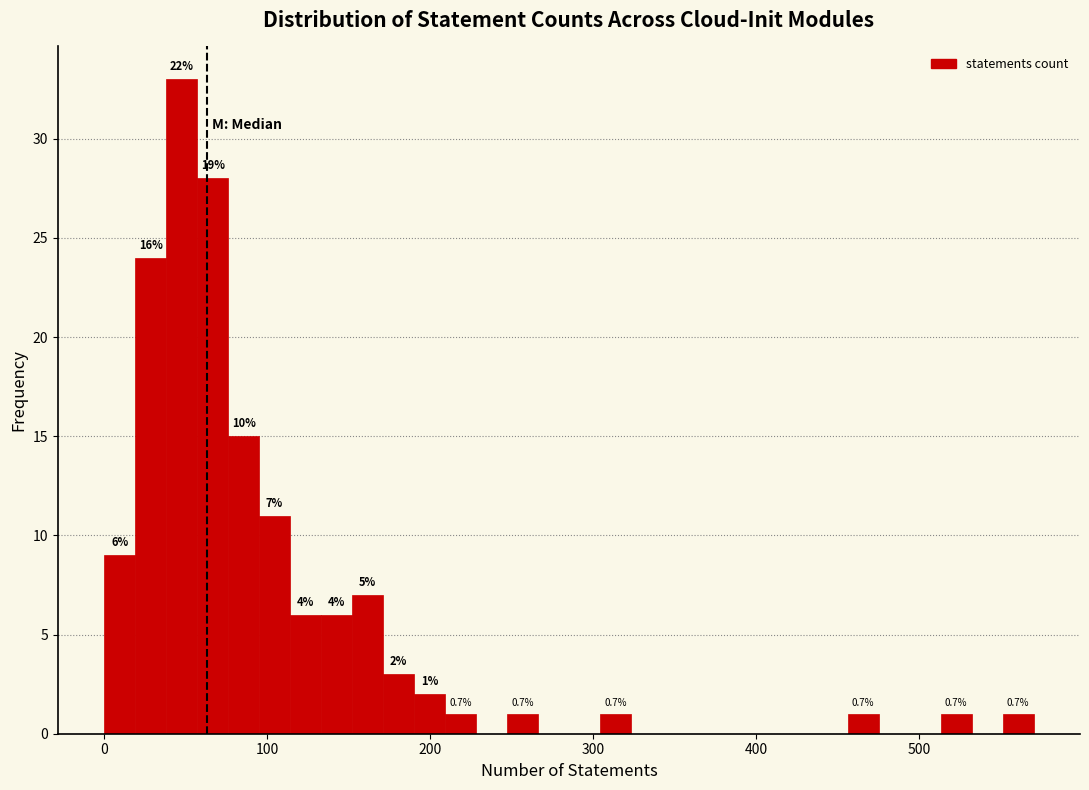

Around what value on the x-axis is the tallest bar? Give the approximate position of its centre, as read against the axis.

50